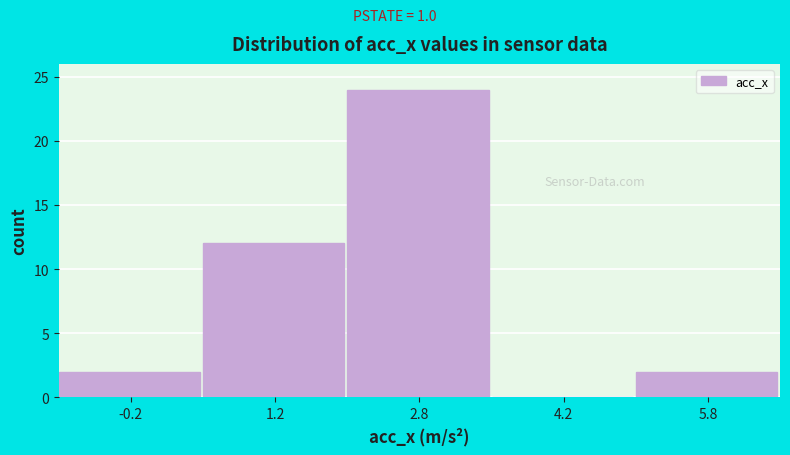

Which range on the x-axis has the tallest bar?

2.0 to 3.5